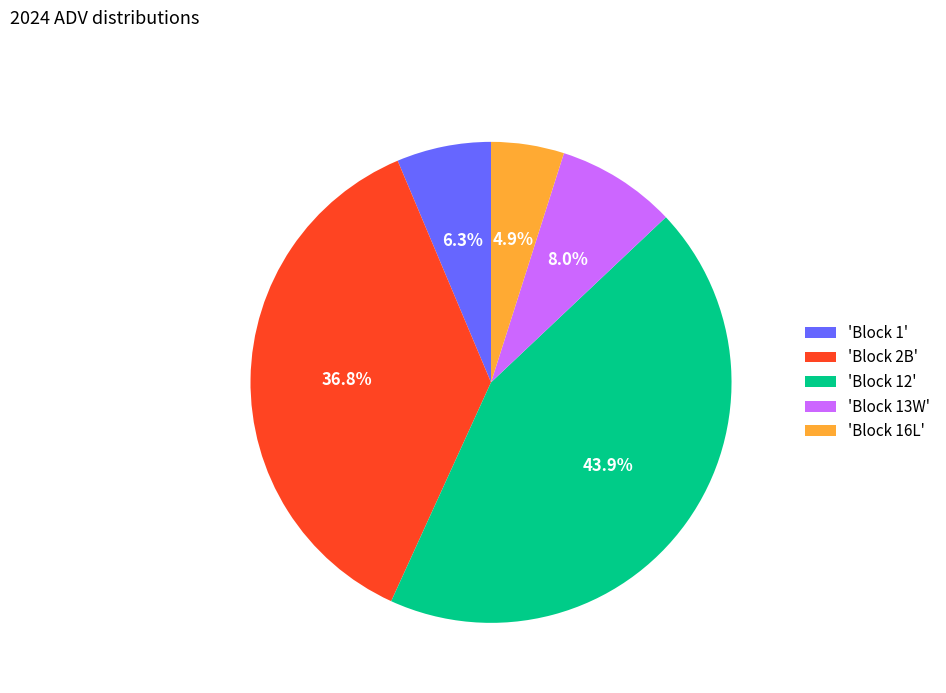

Rank the categories by value from highest to lowest.

'Block 12', 'Block 2B', 'Block 13W', 'Block 1', 'Block 16L'